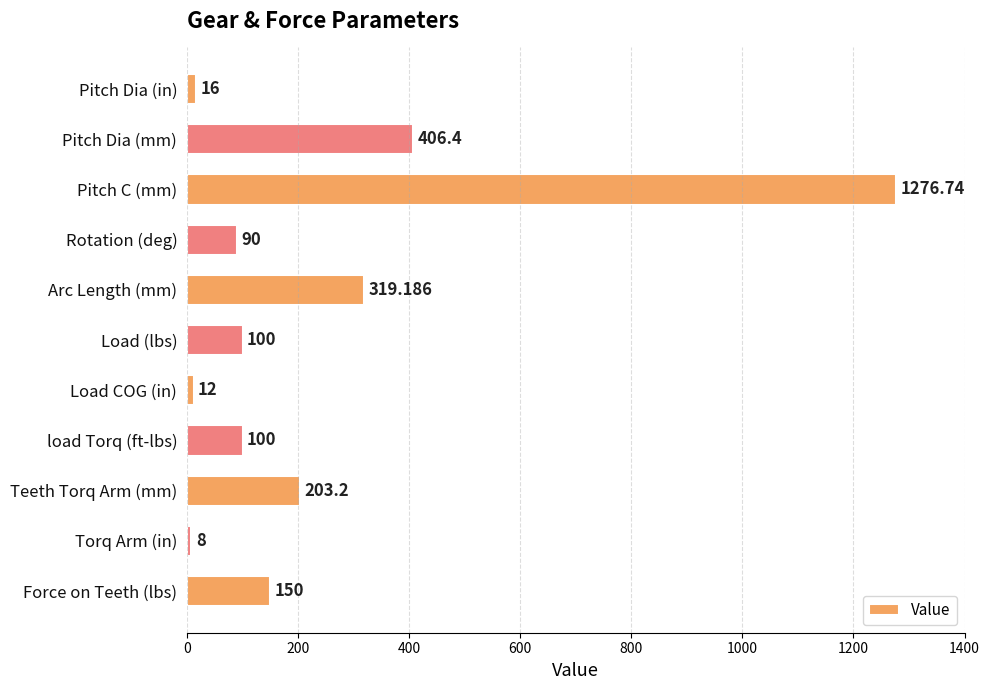

Which has a higher value, Pitch Dia (in) or Load (lbs)?

Load (lbs)